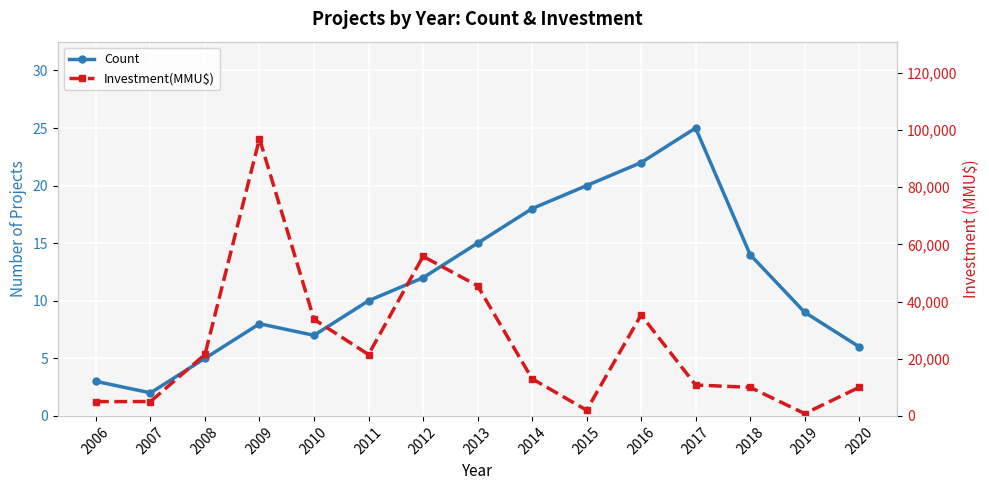

The value of Count at 2010 is 7. True or false?

True